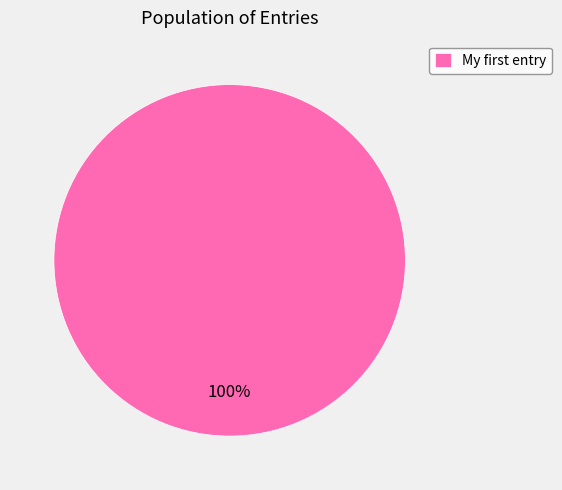

Rank the categories by value from lowest to highest.

My first entry